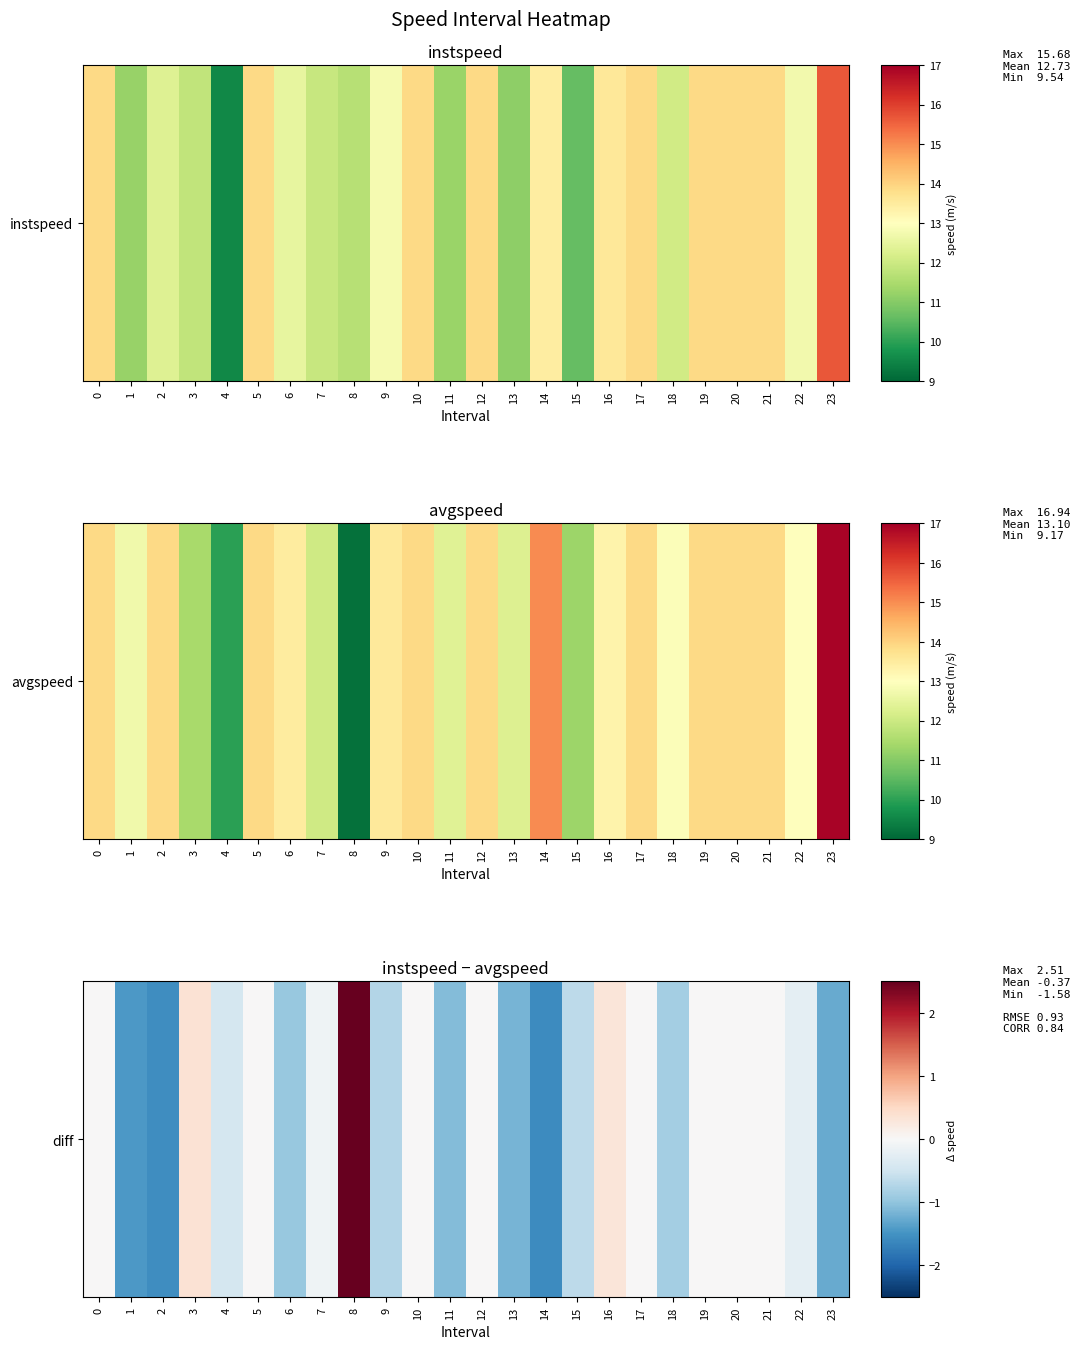

Is it true that the value at 15 is -0.9?

False